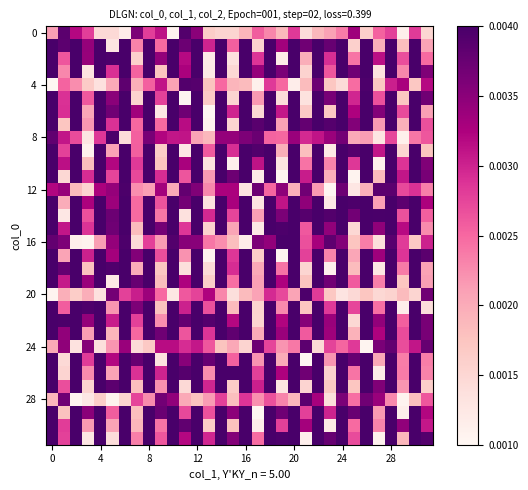

What is the greatest value displayed?

2.0